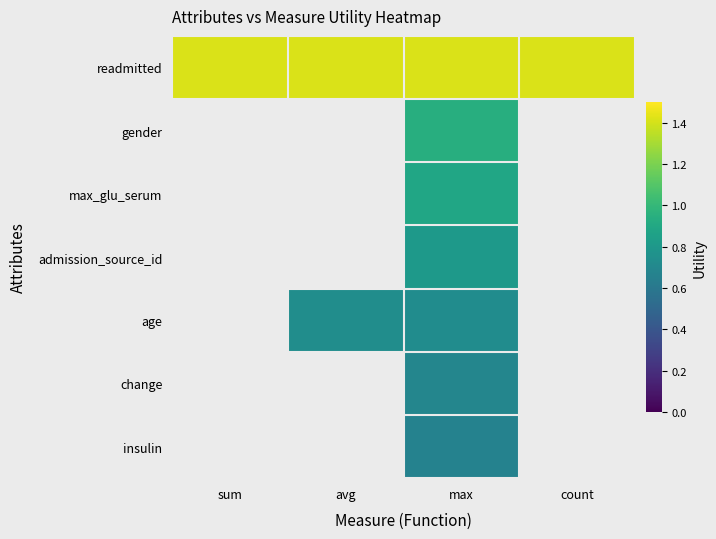

Reading right to left, extract all data points from this chart.

readmitted: count=1.4	max=1.4	avg=1.4	sum=1.4
gender: count=0.0	max=0.9	avg=0.0	sum=0.0
max_glu_serum: count=0.0	max=0.9	avg=0.0	sum=0.0
admission_source_id: count=0.0	max=0.8	avg=0.0	sum=0.0
age: count=0.0	max=0.7	avg=0.7	sum=0.0
change: count=0.0	max=0.7	avg=0.0	sum=0.0
insulin: count=0.0	max=0.7	avg=0.0	sum=0.0